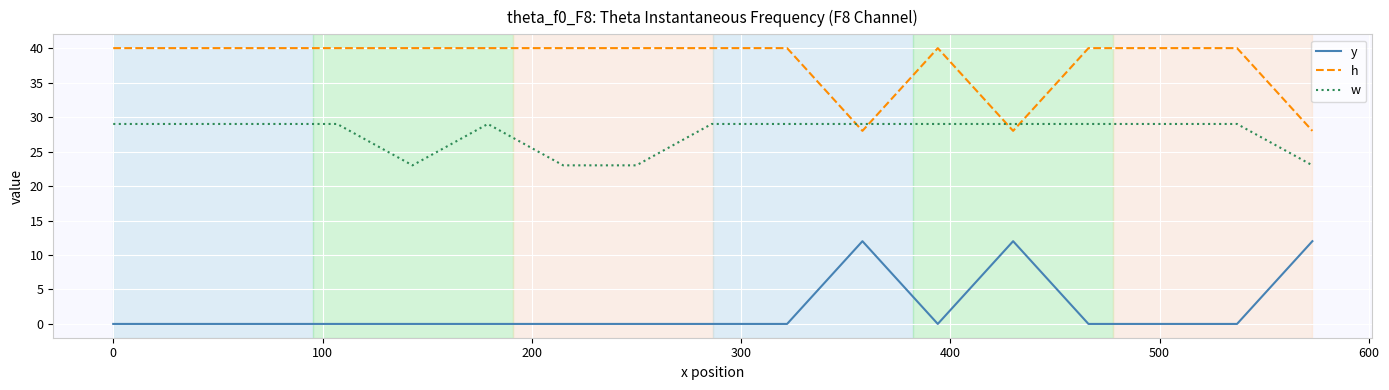

Reading left to right, what are all the values shown in this chart?

y: 0	0	0	0	0	0	0	0	0	0	12	0	12	0	0	0	12
h: 40	40	40	40	40	40	40	40	40	40	28	40	28	40	40	40	28
w: 29	29	29	29	23	29	23	23	29	29	29	29	29	29	29	29	23